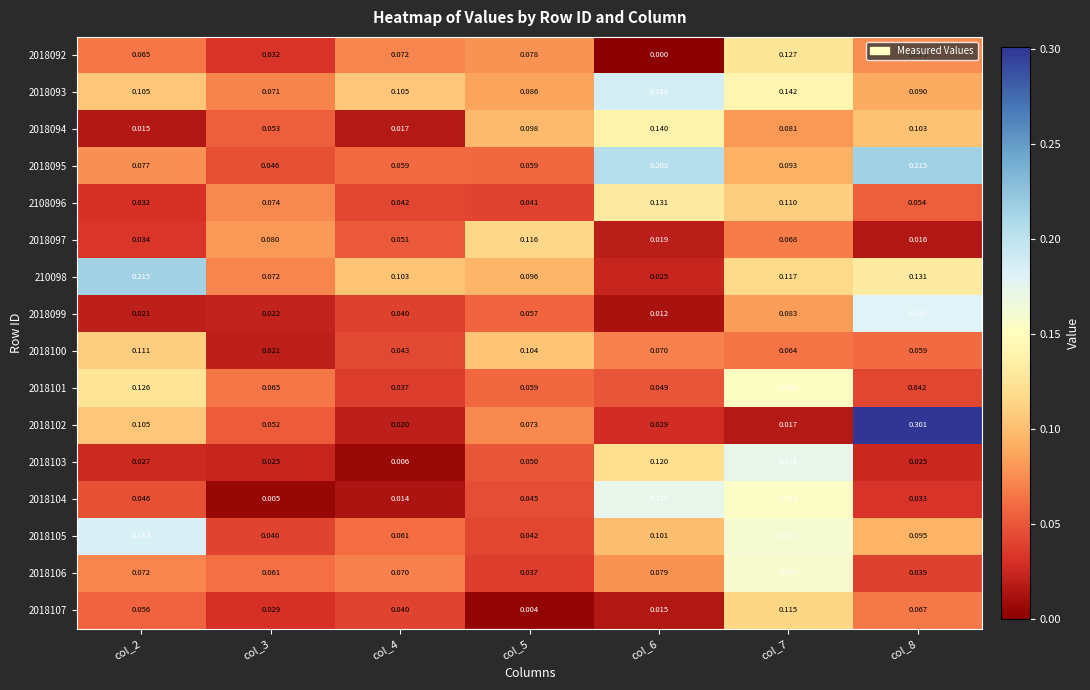

How many categories are shown in the chart?

7